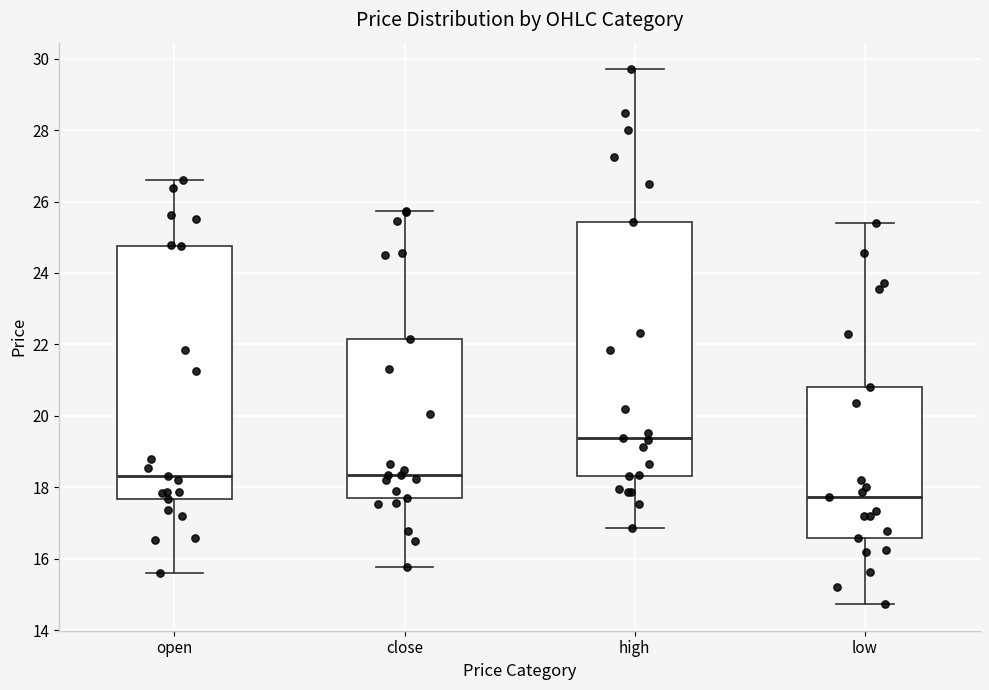

Where is the upper edge of the box for low on the y-axis? The values are not printed on the chart, so give them approximately, as read against the axis.

20.8